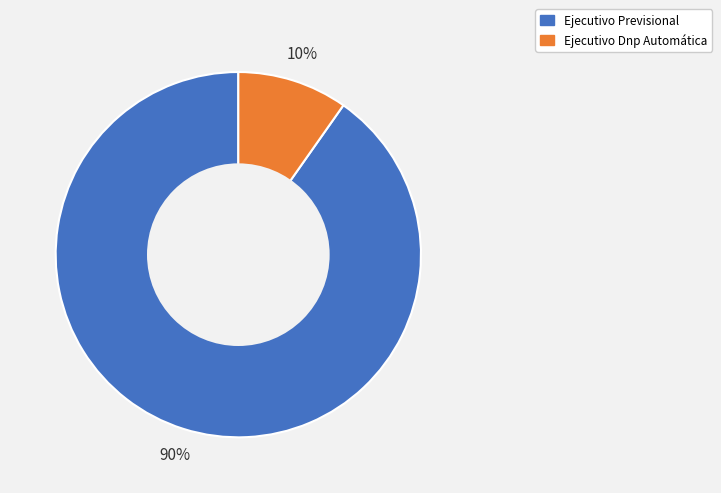

Which has a higher value, Ejecutivo Previsional or Ejecutivo Dnp Automática?

Ejecutivo Previsional